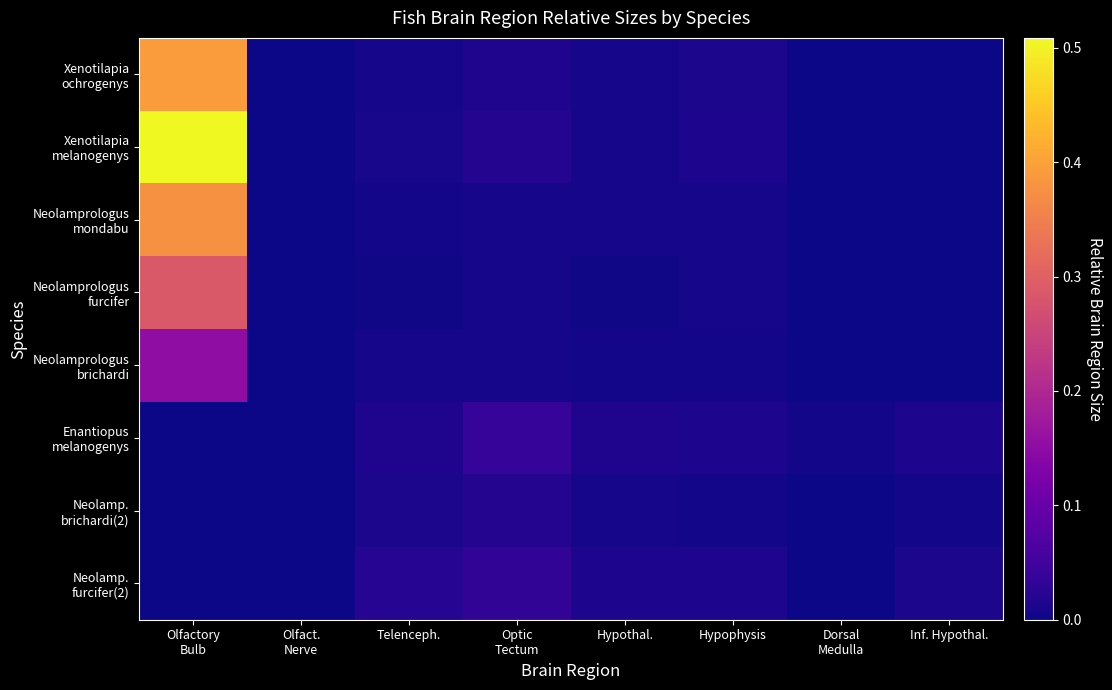

Which series has the widest spread of values?

Xenotilapia melanogenys